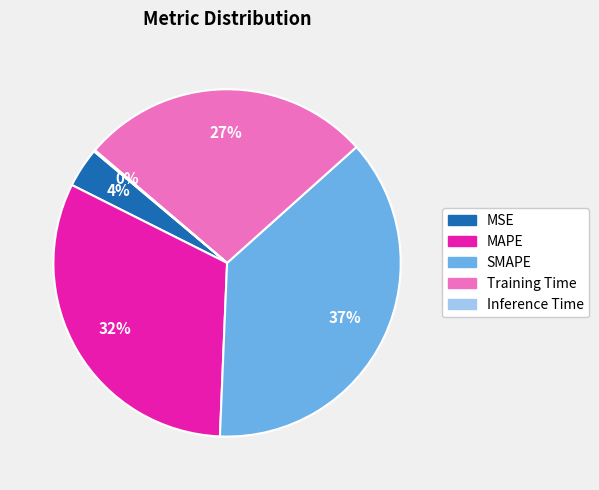

To the nearest percent, what is the average slice percentage?

20%